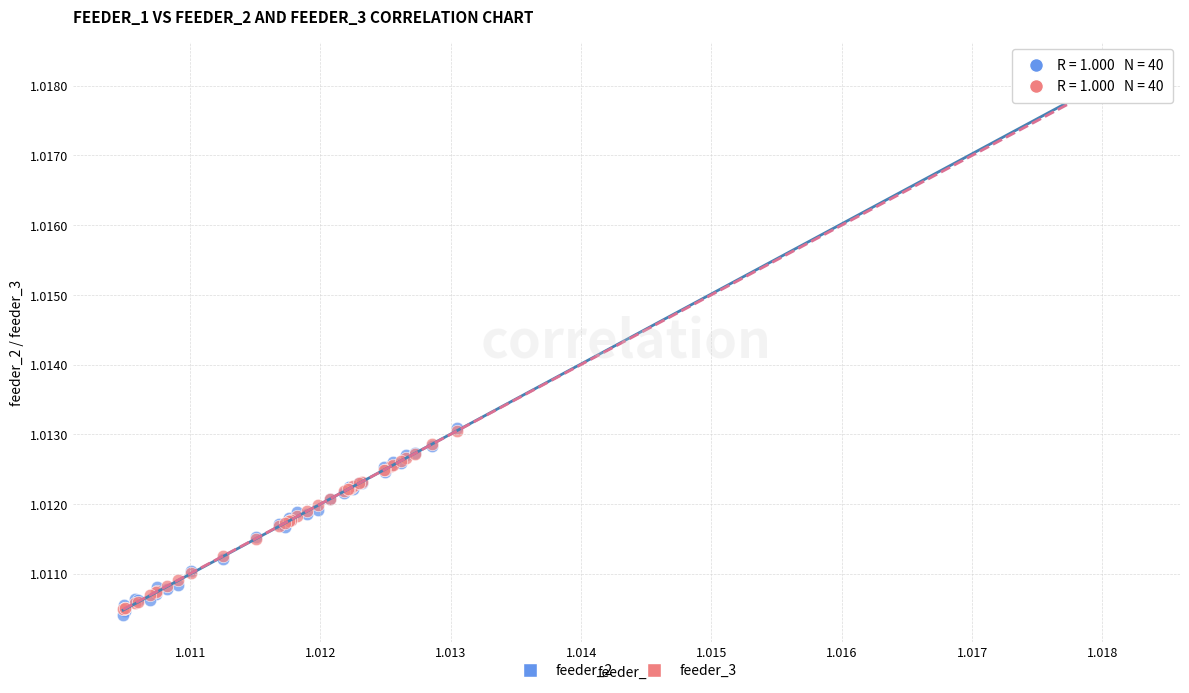

Which series reaches the minimum Y coordinate?

feeder_2